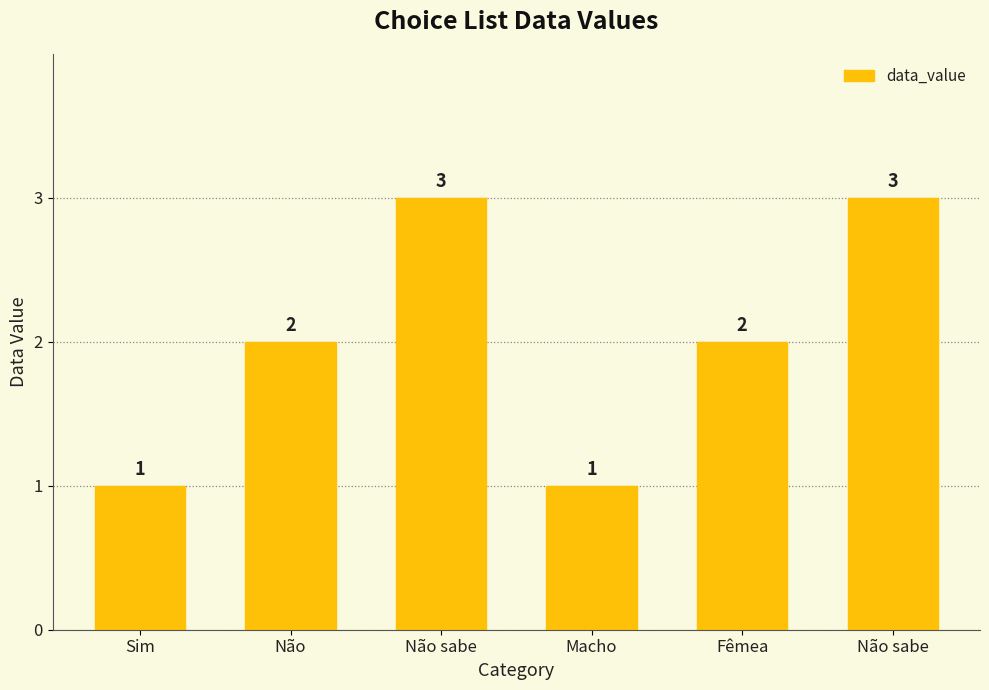

List the labels in order of value, largest first.

Não sabe, Não sabe, Não, Fêmea, Sim, Macho